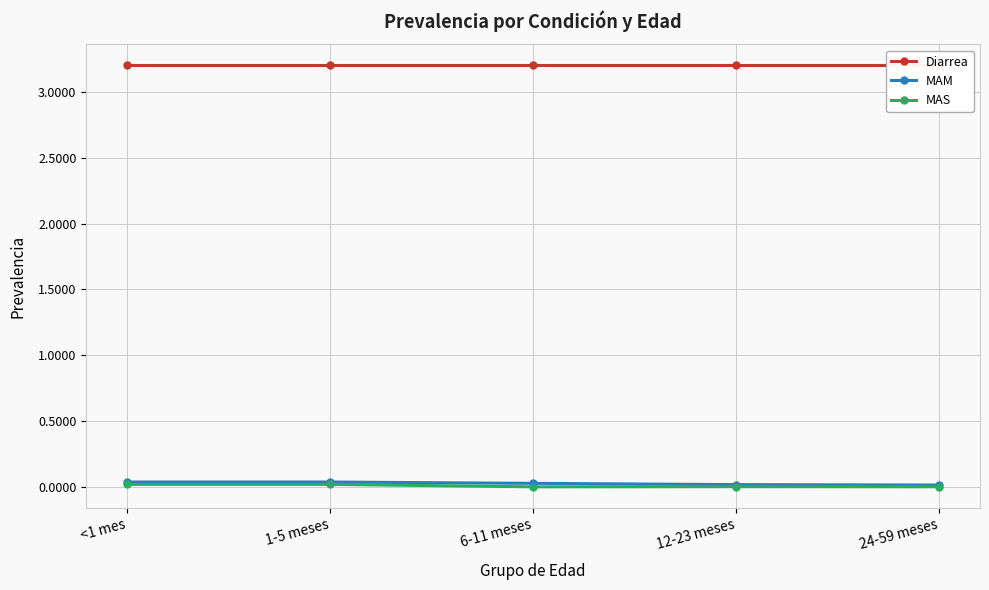

At which category is the sum across all series the highest?

<1 mes